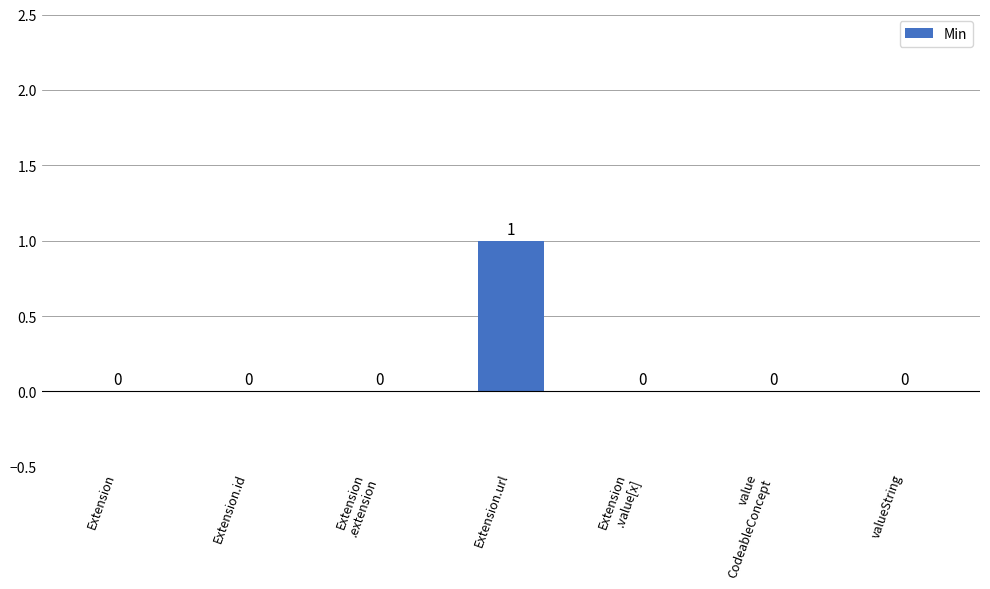

The chart shows a value of 0 at Extension.url. True or false?

False